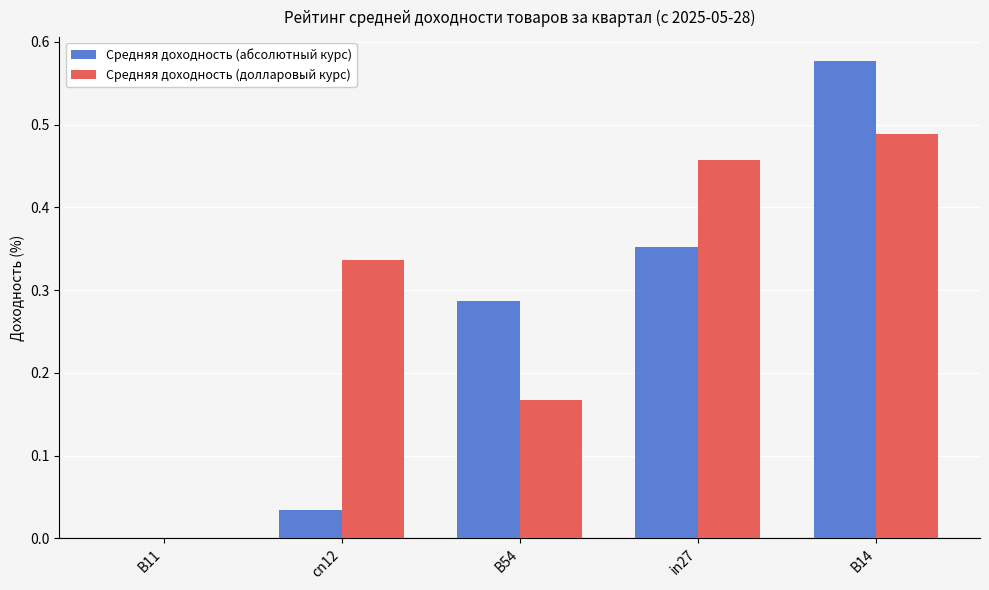

How many groups of bars are there?

5